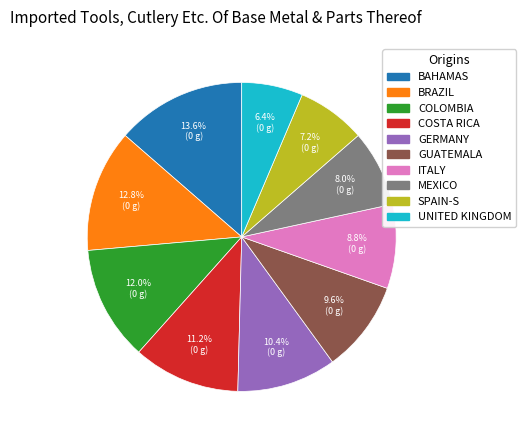

Is there any slice that represents more than half of the pie?

No